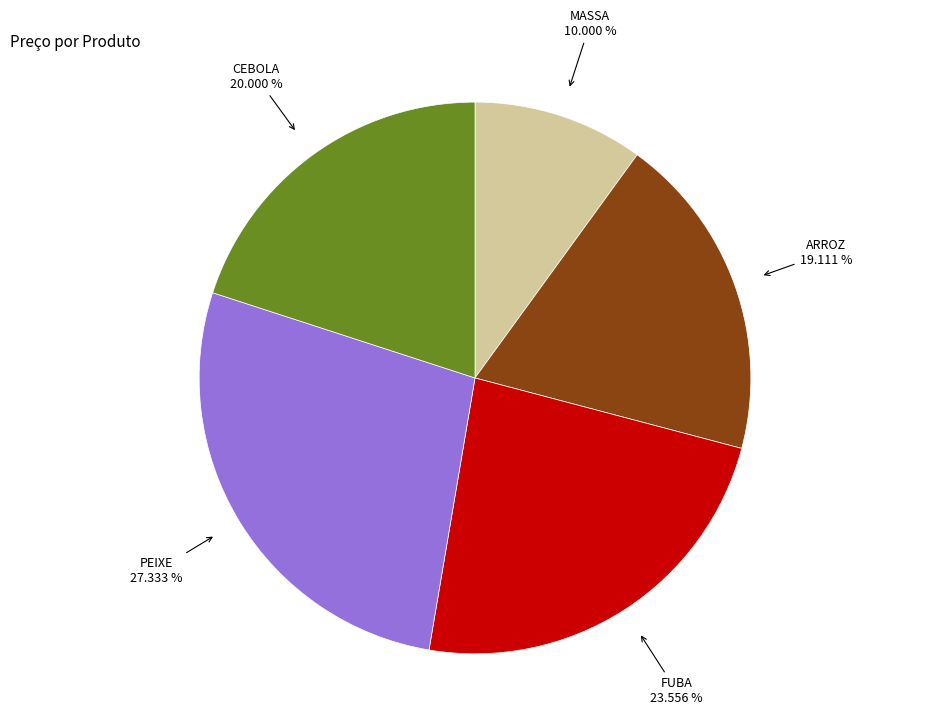

To the nearest percent, what percentage of the pie is CEBOLA?

20%